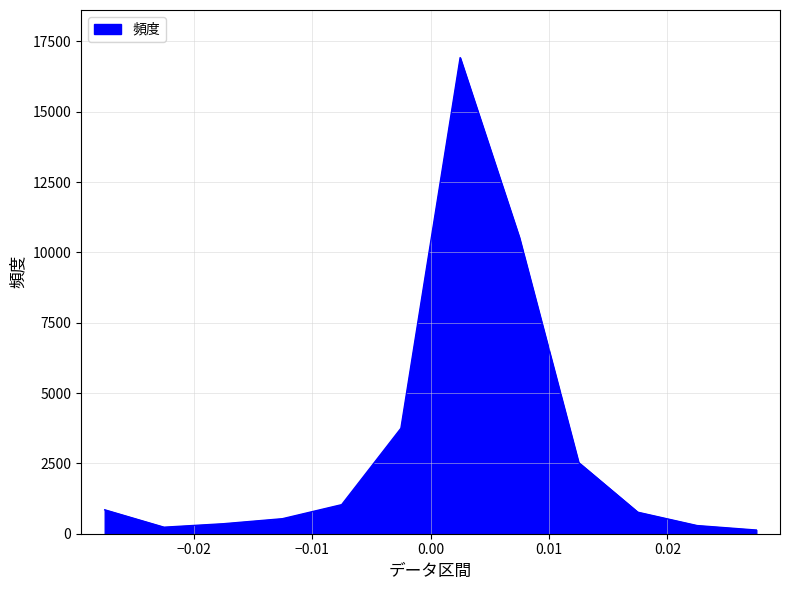

How many points are lower than both their immediate neighbors (excluding endpoints)?

1